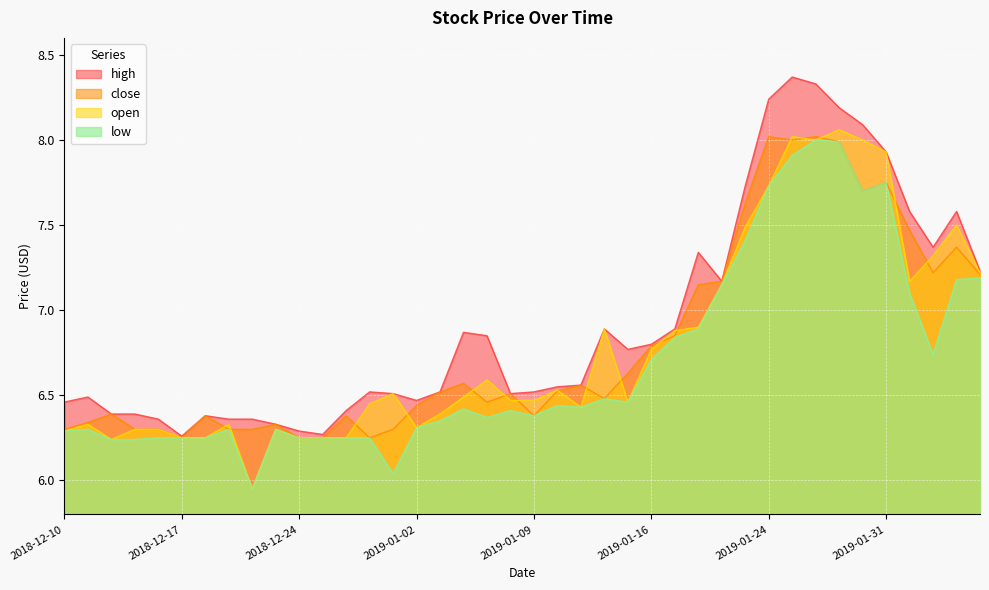

List the series in order of their peak value, lowest first.

low, close, open, high